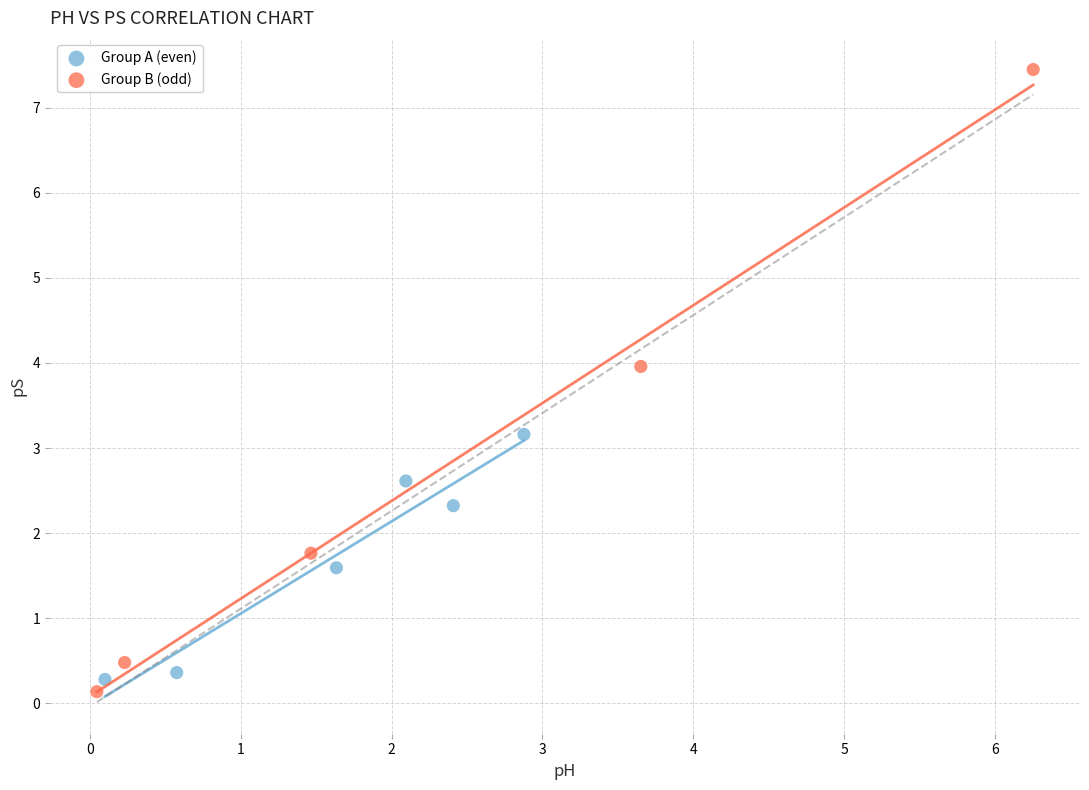

Which series reaches the maximum Y coordinate?

Group B (odd)